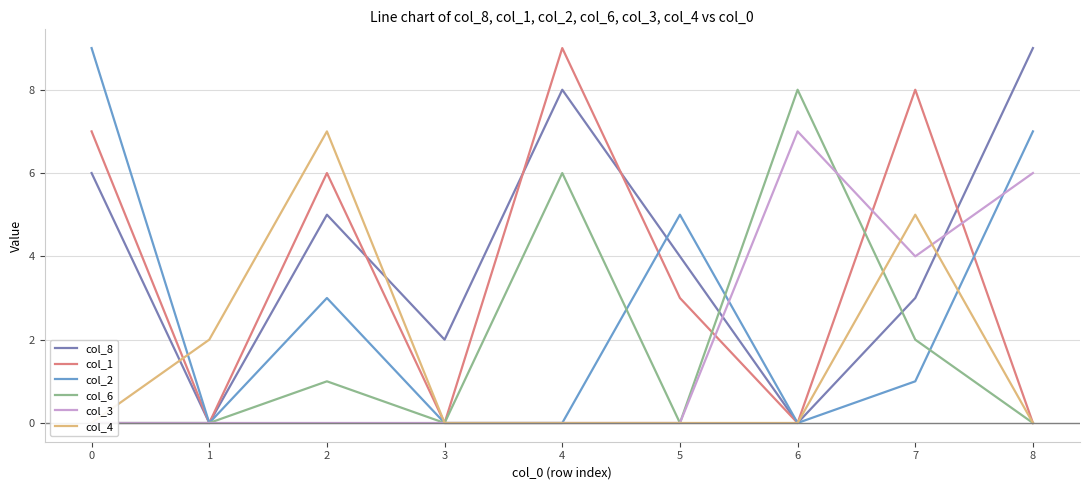

True or false: col_2 has a value of 0 at 4.

True